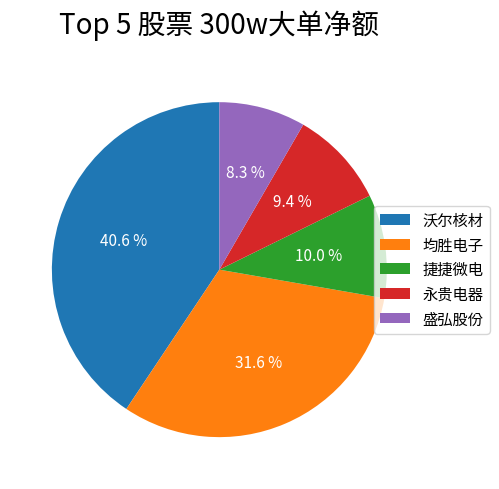

What percentage is the 均胜电子 slice, to the nearest percent?

32%